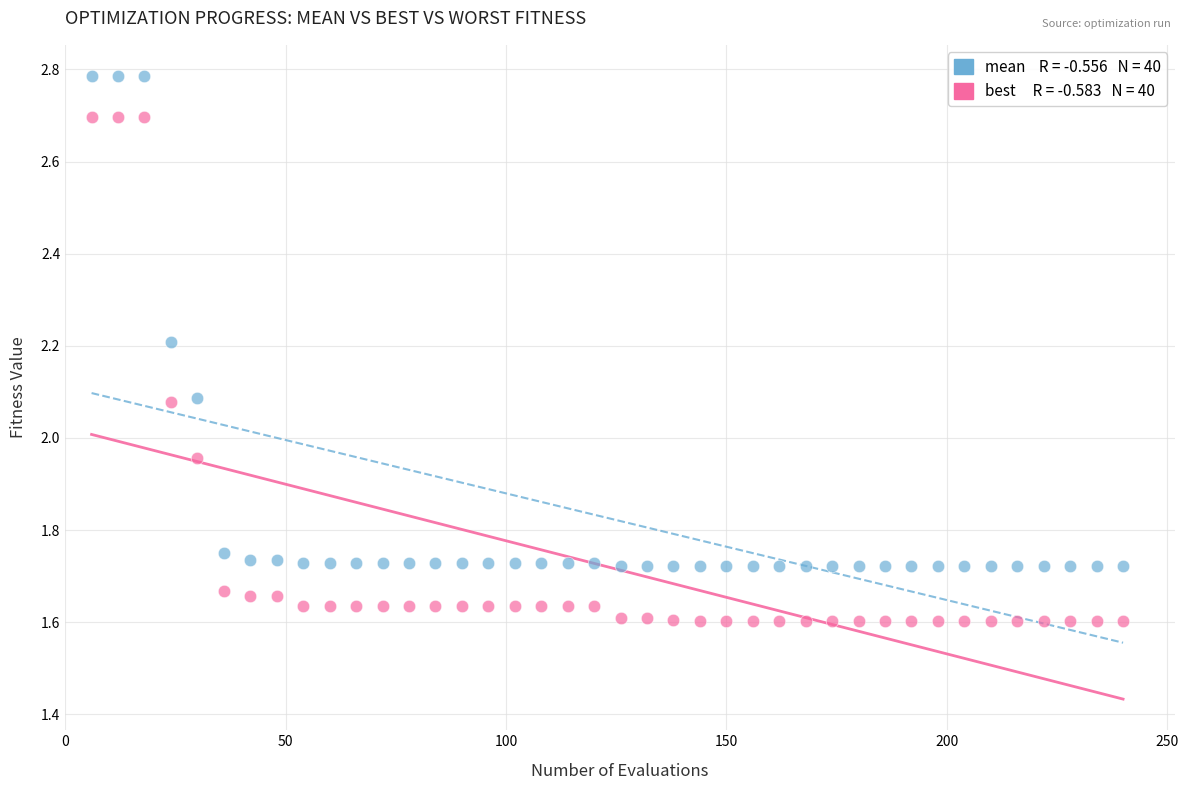

Across all data points, what is the range of Y values (max minus min)?

1.2